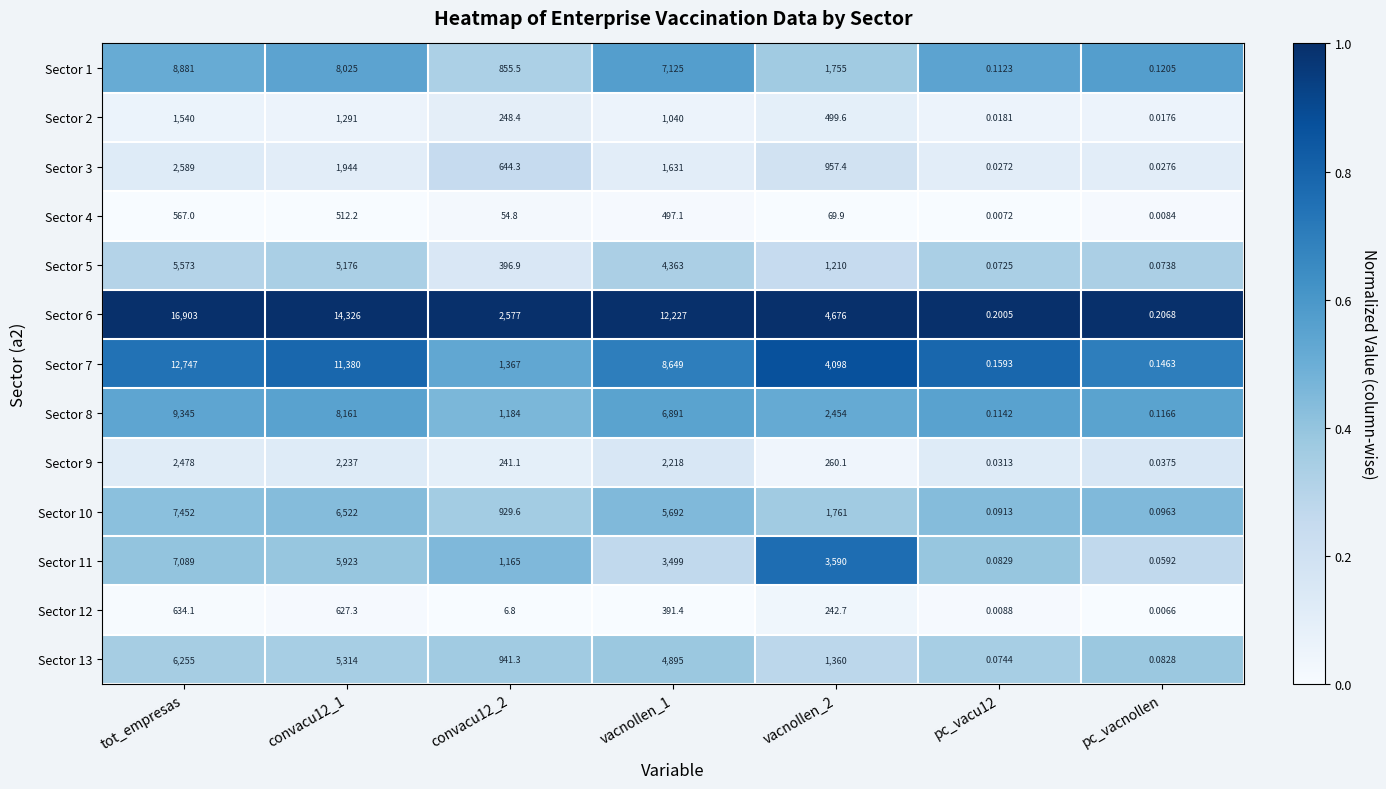

At which category is the sum across all series the highest?

tot_empresas